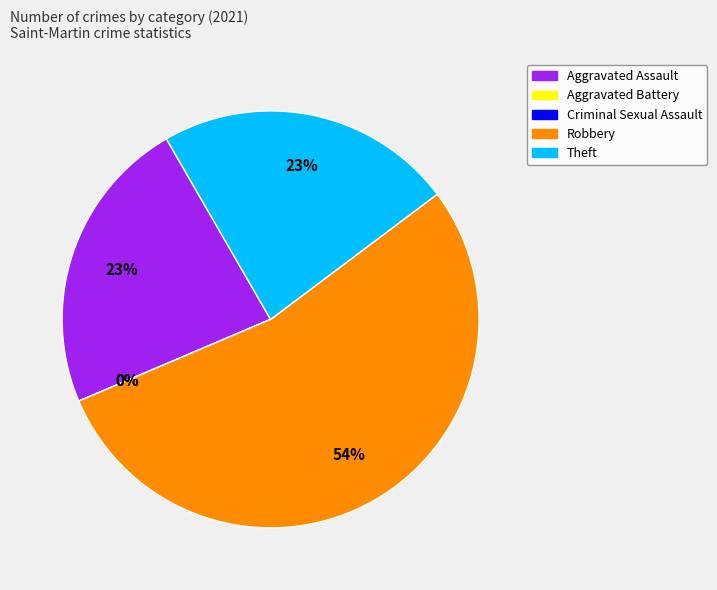

What is the change in value from Robbery to Theft?

-4